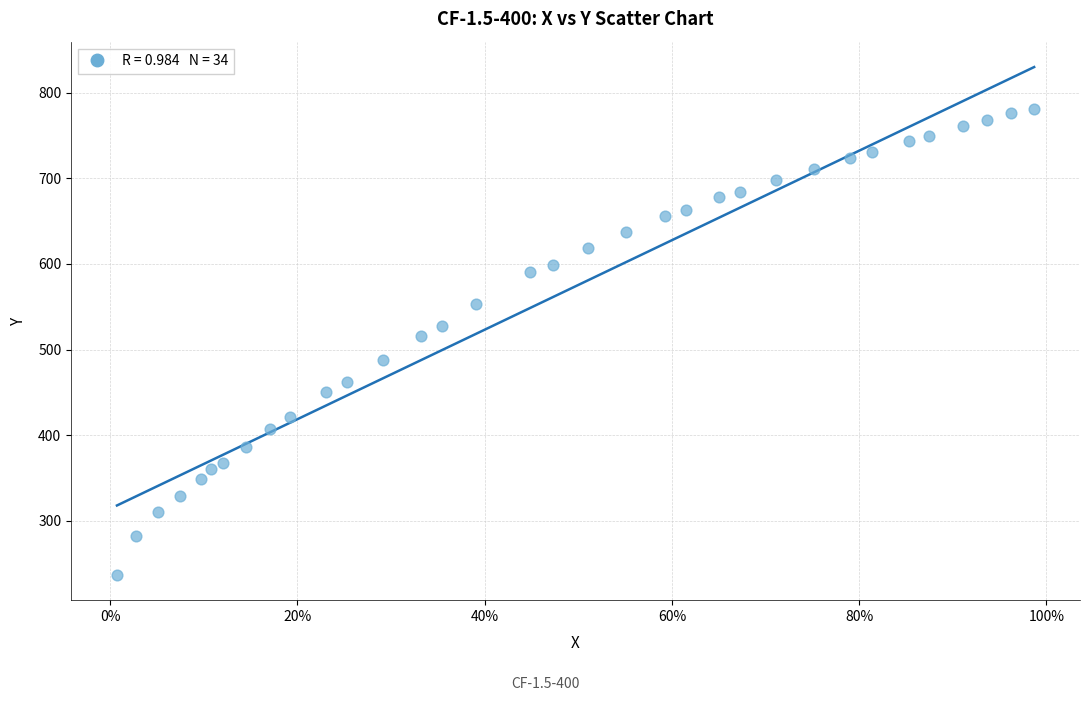

What Y value in the scatter plot is closest to 509?

516.4